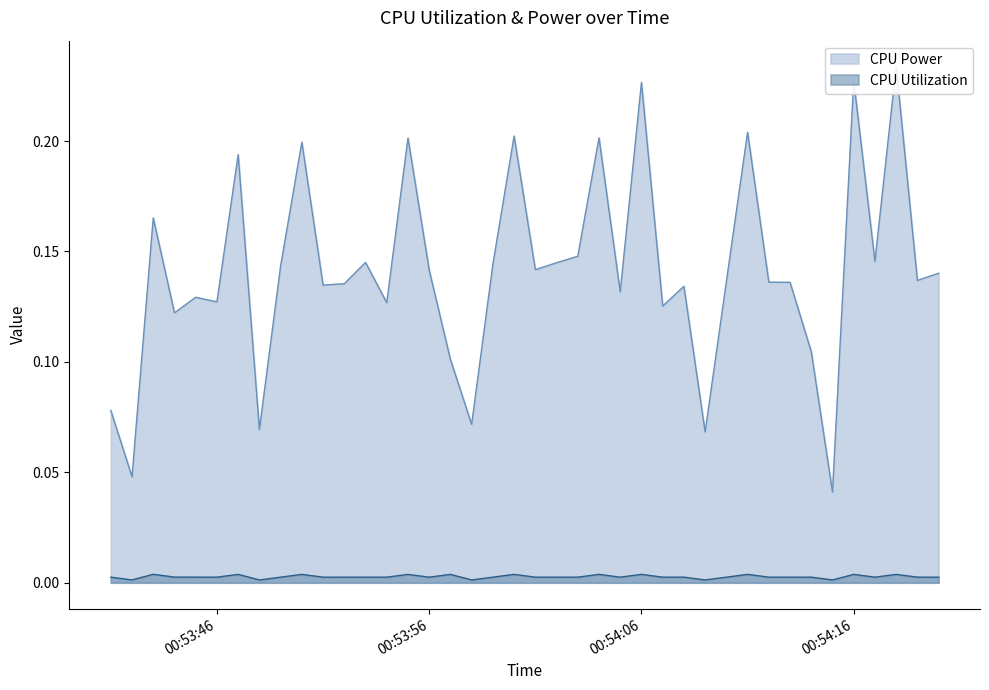

True or false: CPU Power and CPU Utilization intersect in this chart.

False